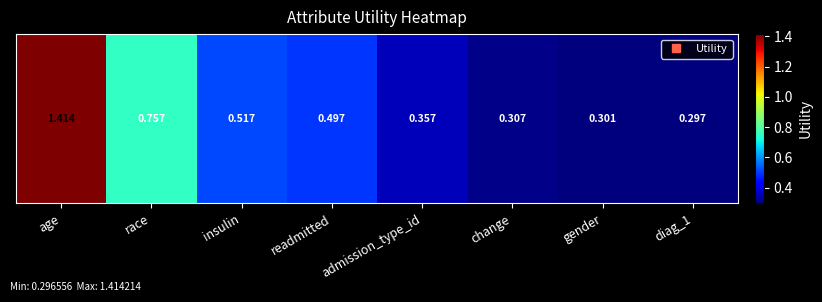

What is the change in value from insulin to change?

-0.2